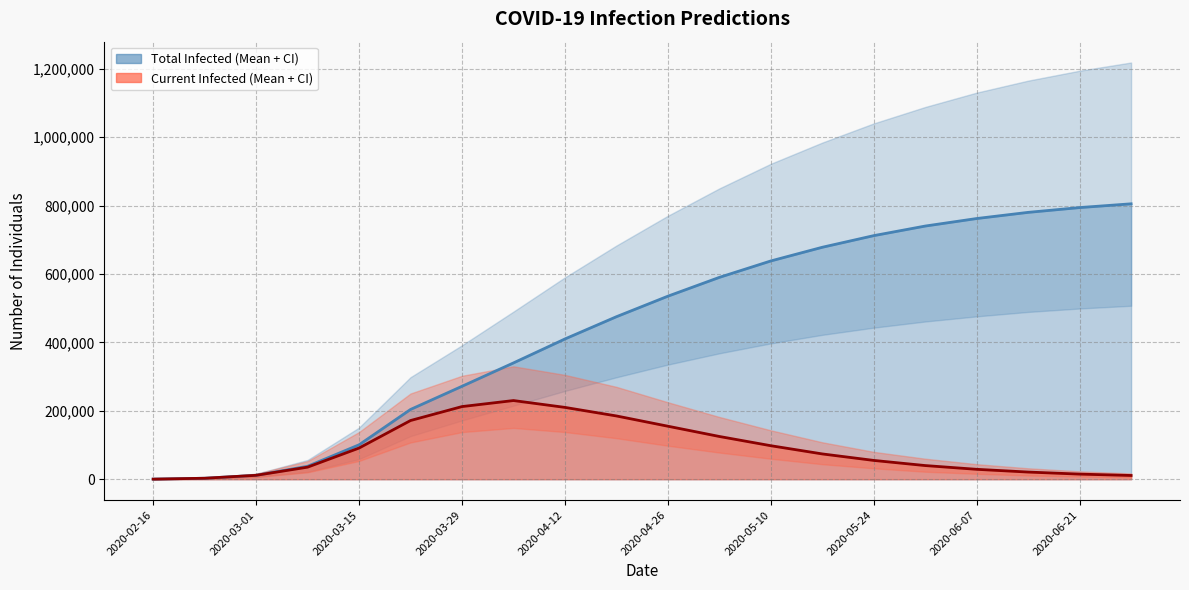

What is the minimum value shown in the chart?

201